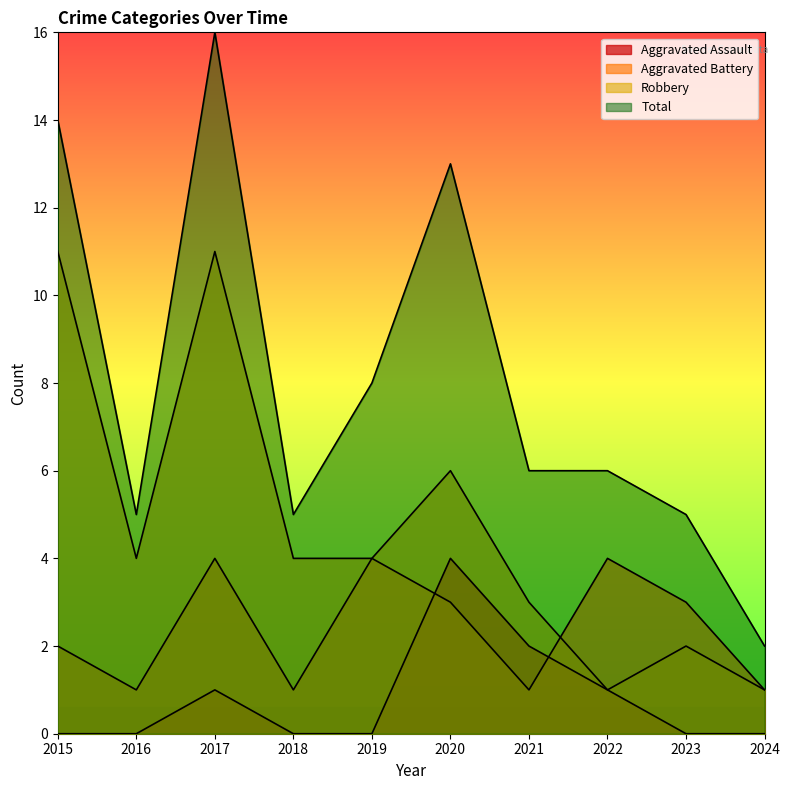

In Aggravated Assault, how many points are higher than both neighbors (excluding endpoints)?

2